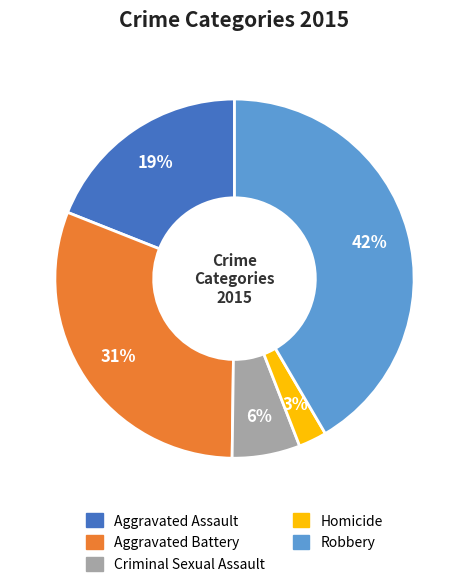

Is there a majority slice in this chart?

No